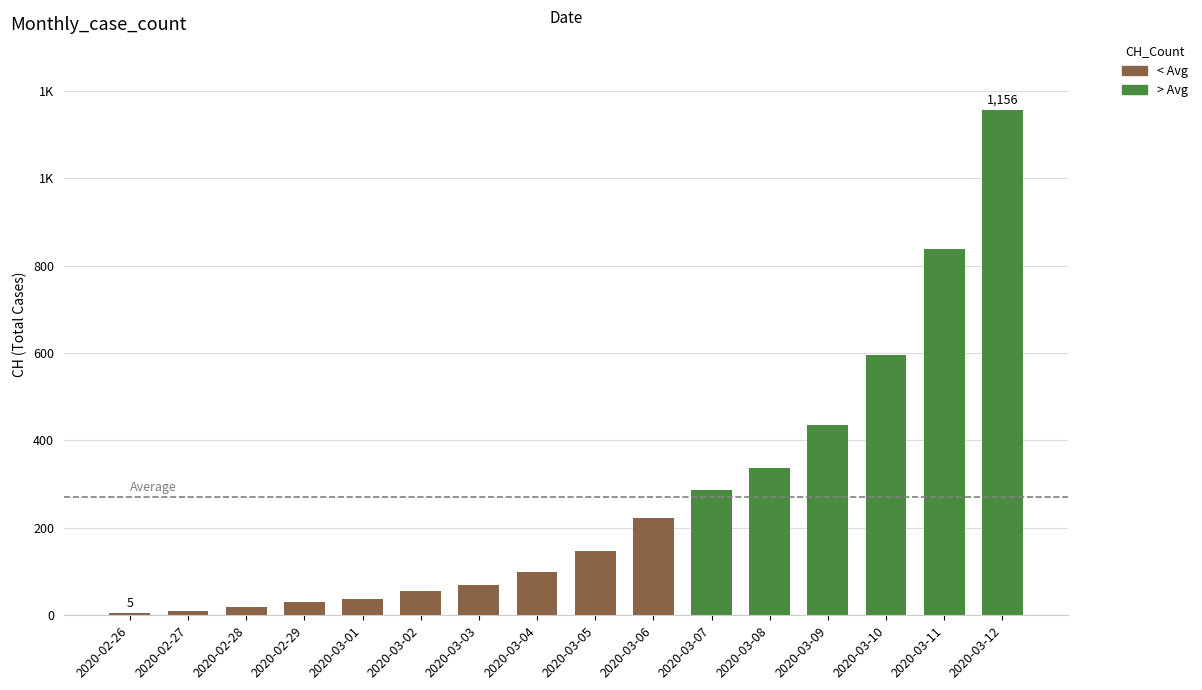

Are the bars horizontal?

No